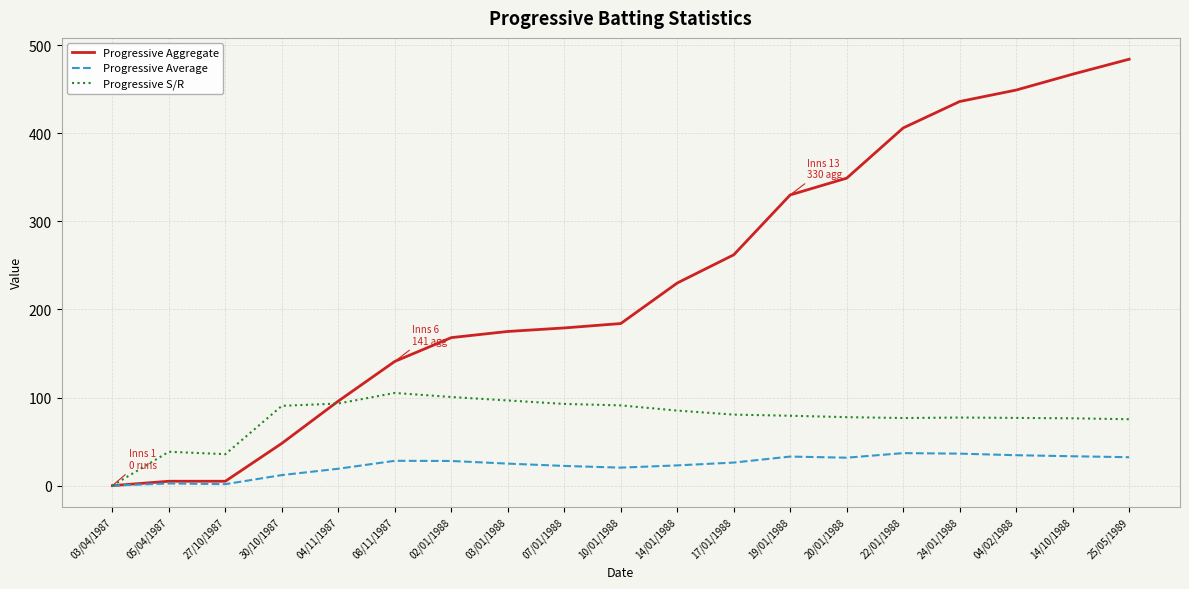

What value does the Progressive Average series have at 08/11/1987?

28.2